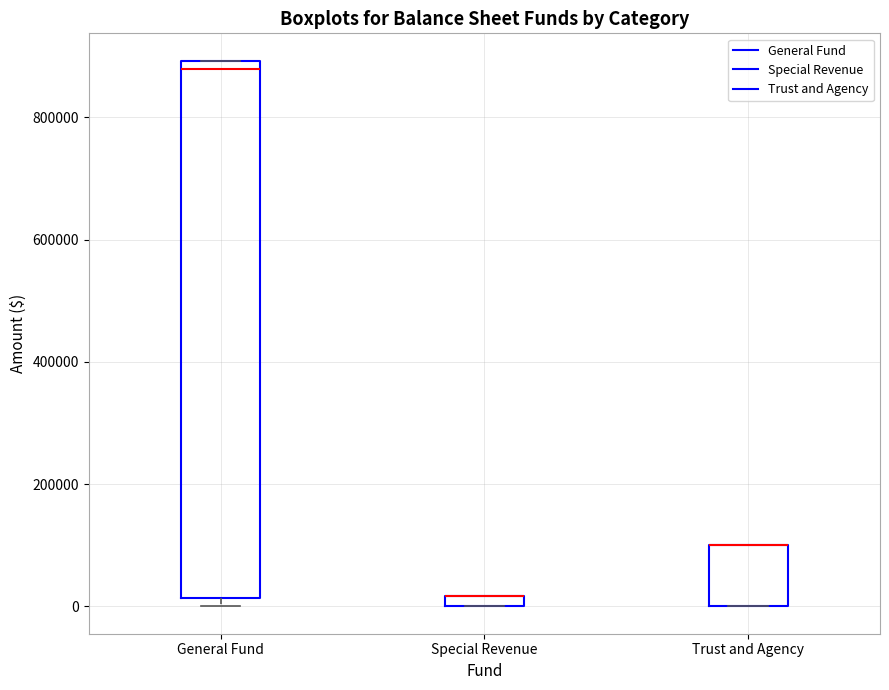

Which box is the tallest, from its lower edge to its upper edge?

General Fund